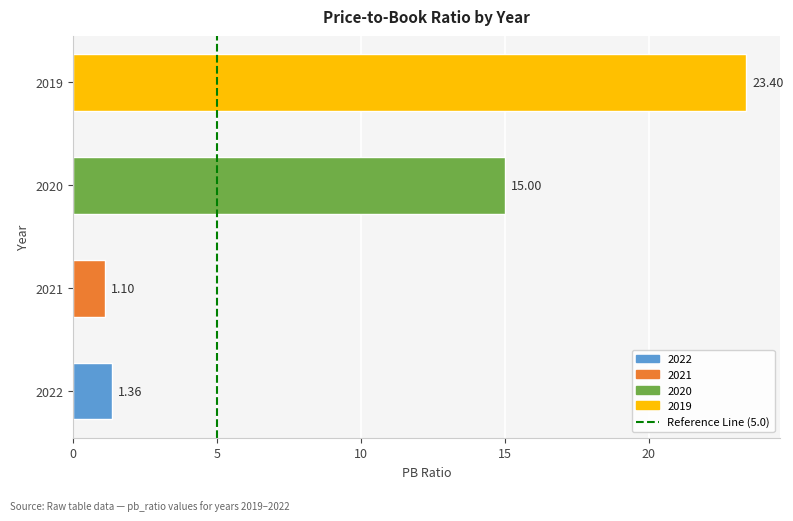

Between 2022 and 2021, which is larger?

2022